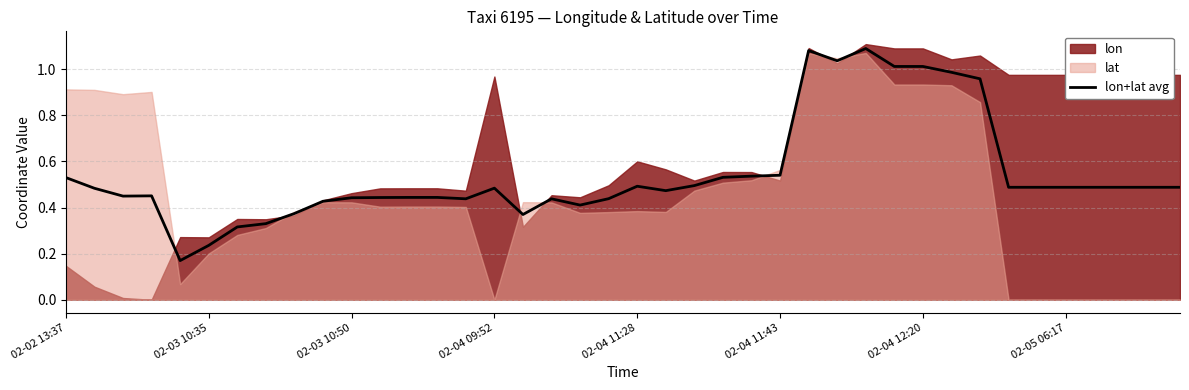

What is the label of the 8th point from the right?

32